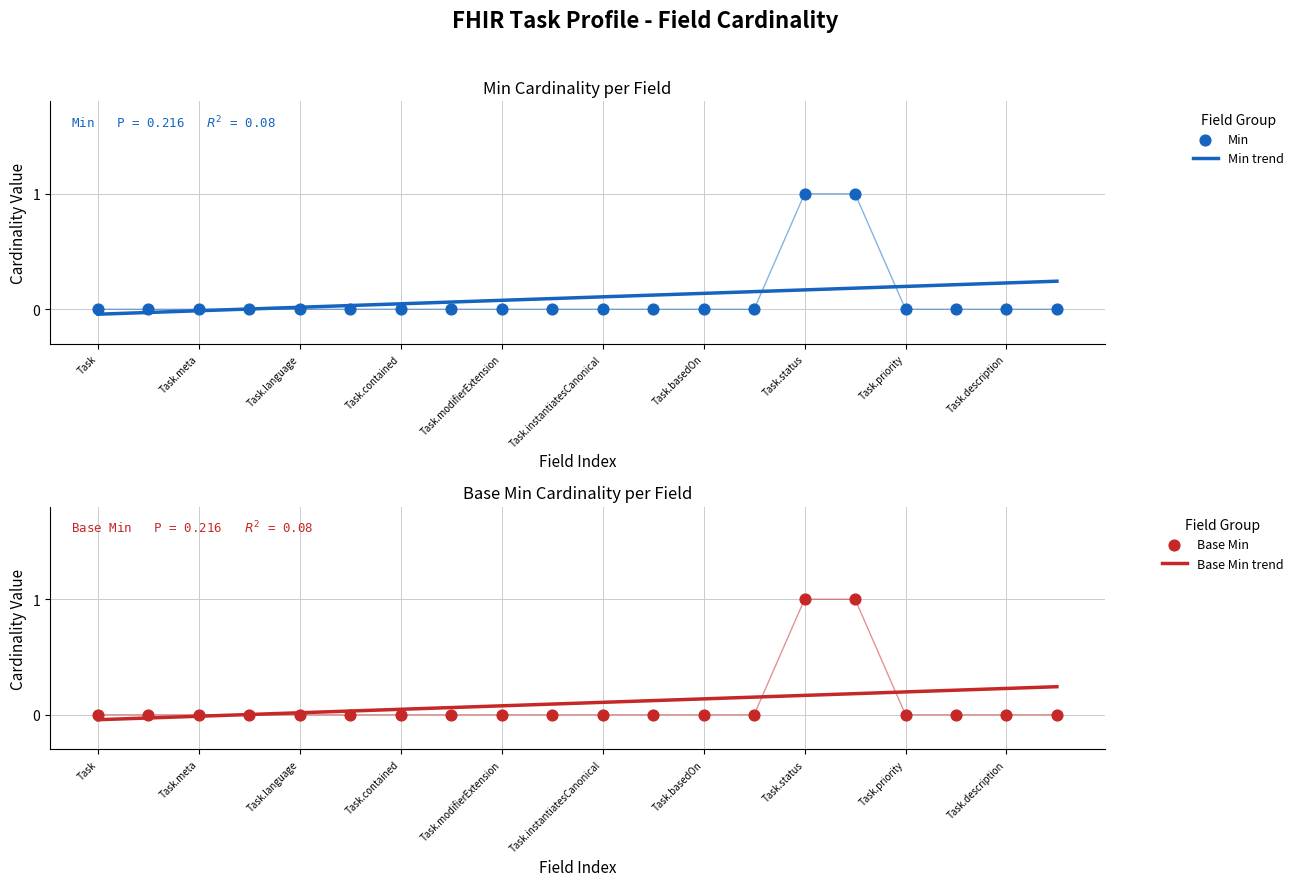

Which series has the largest total across all categories?

Min